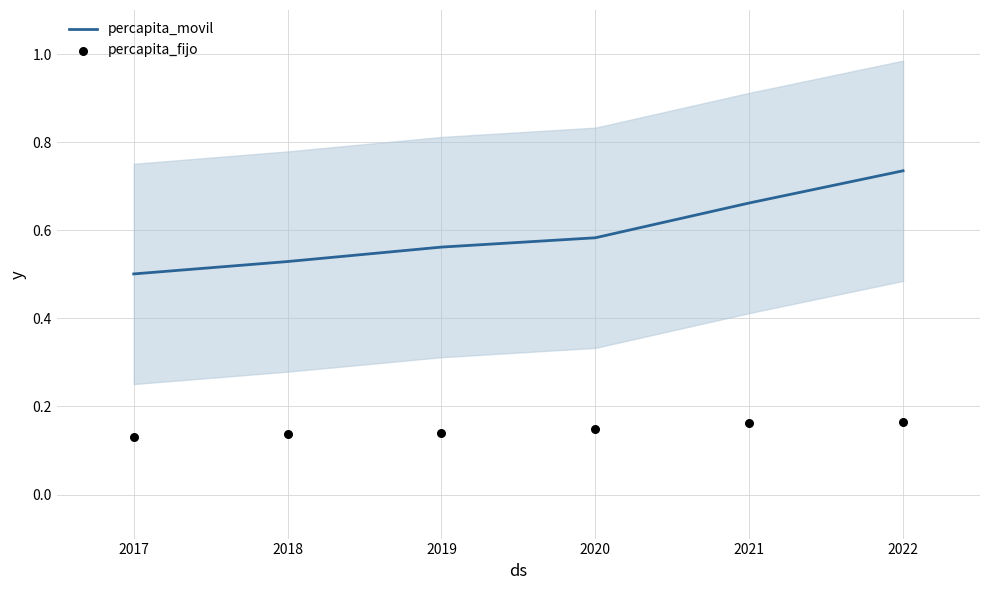

What are all the series names shown in the legend?

percapita_movil, percapita_fijo